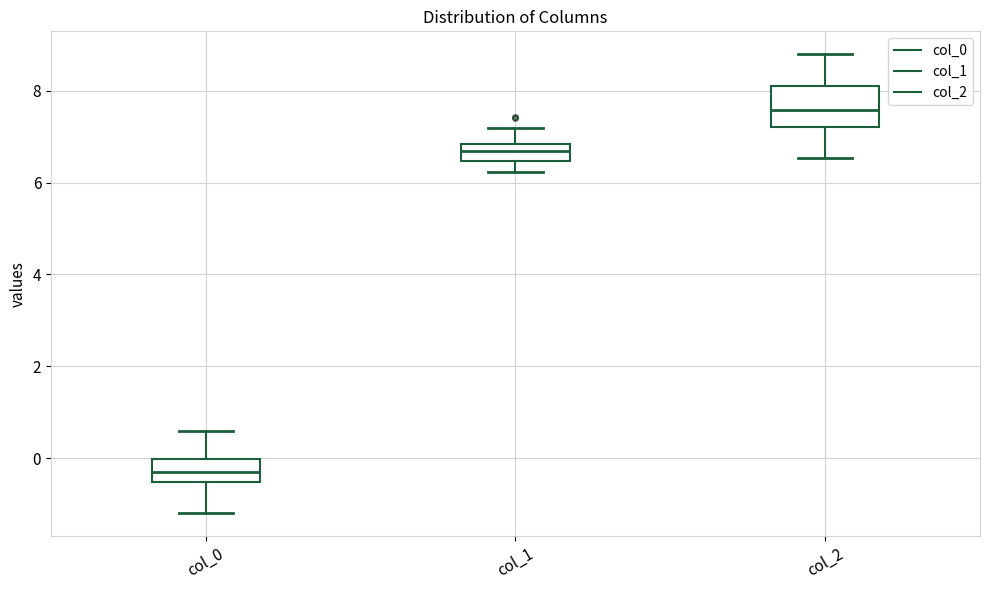

Which box is the tallest, from its lower edge to its upper edge?

col_2